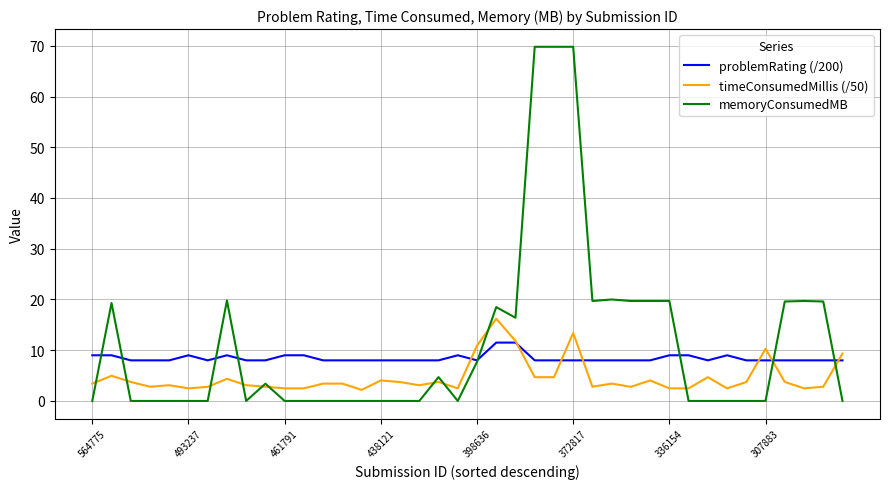

What is the sum of all timeConsumedMillis (/50) values?

183.8